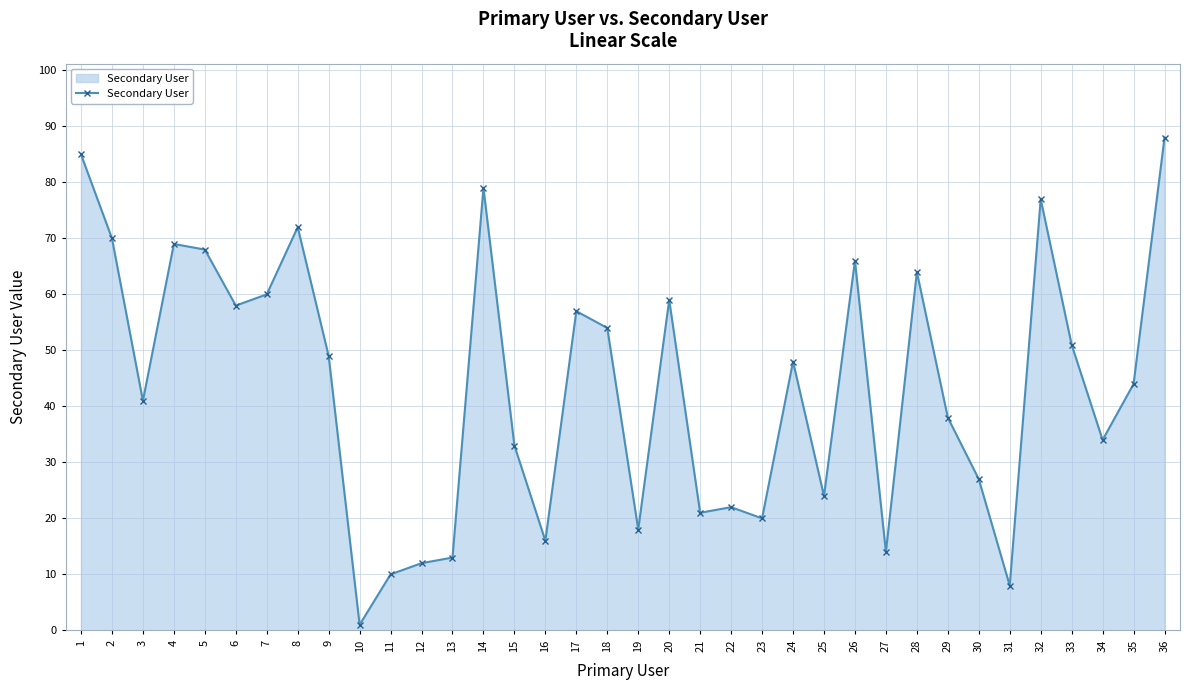

What is the value of the 12th point from the left?

12